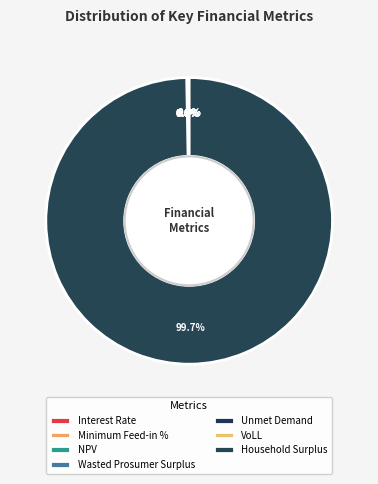

What is the smallest slice in the pie chart?

Interest Rate